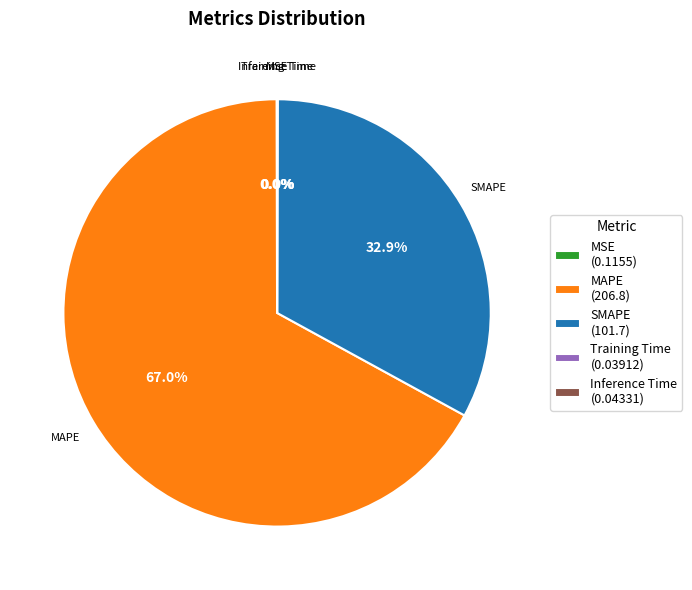

Which category accounts for the majority?

MAPE